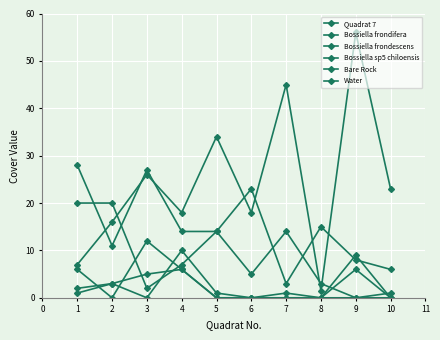

Rank the series by their maximum value, from lowest to highest.

Bossiella sp5 chiloensis, Water, Bossiella frondescens, Bare Rock, Bossiella frondifera, Quadrat 7